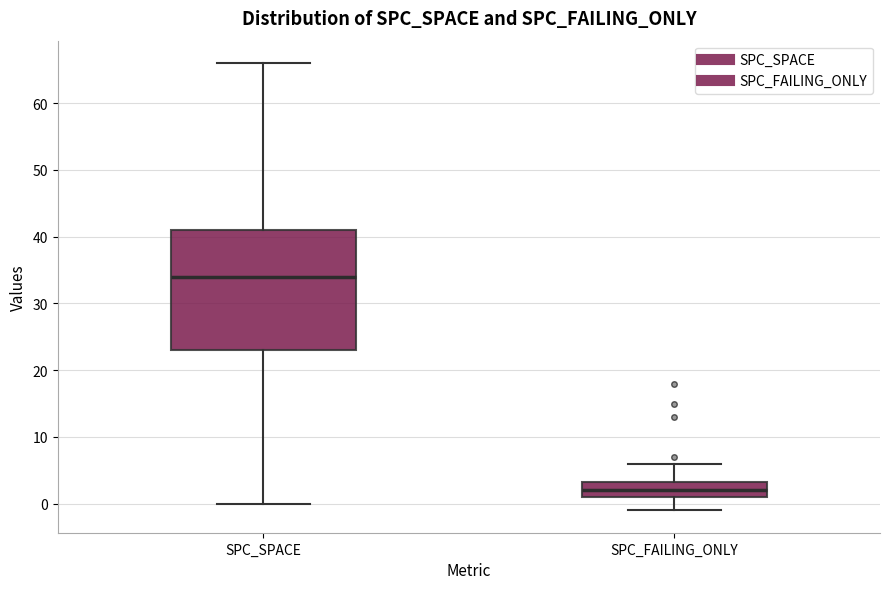

Which box has the lowest median line?

SPC_FAILING_ONLY